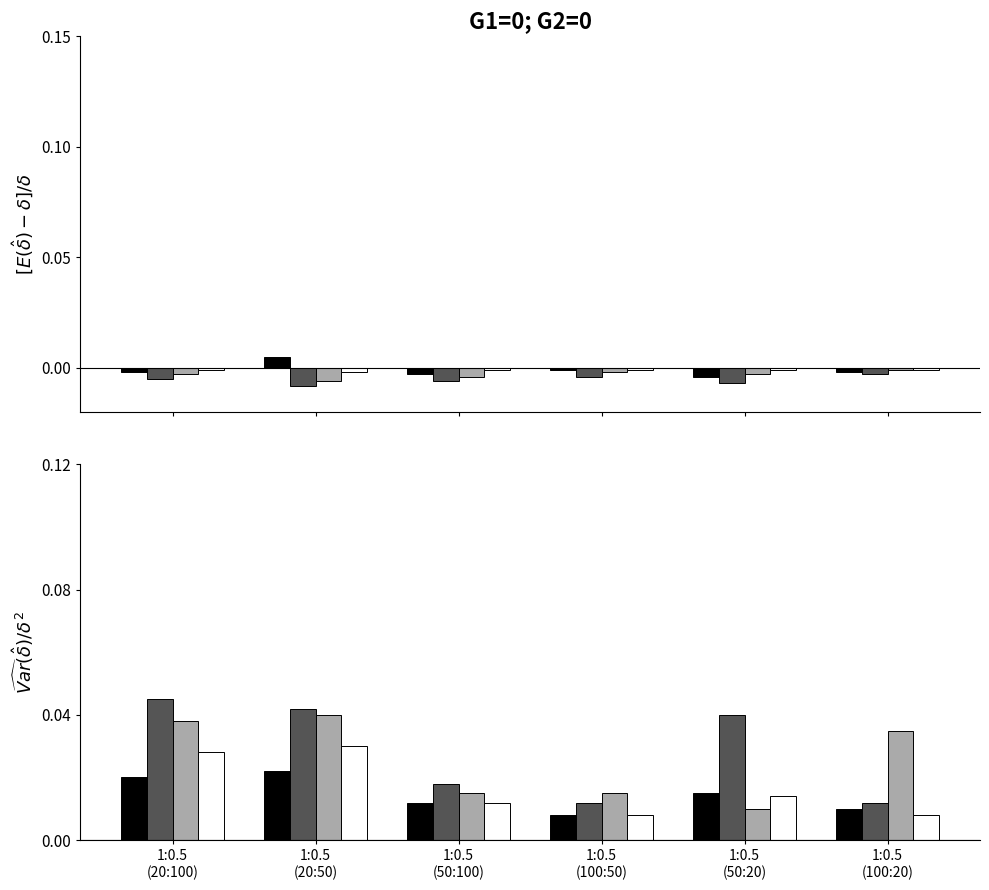

What is the total value across all series at 1:0.5
(50:100)?

0.1